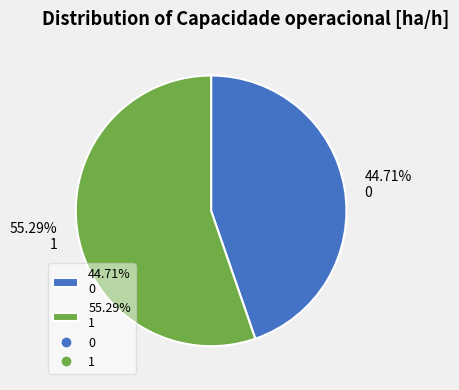

Rank the categories by value from highest to lowest.

55.29% 1, 44.71% 0